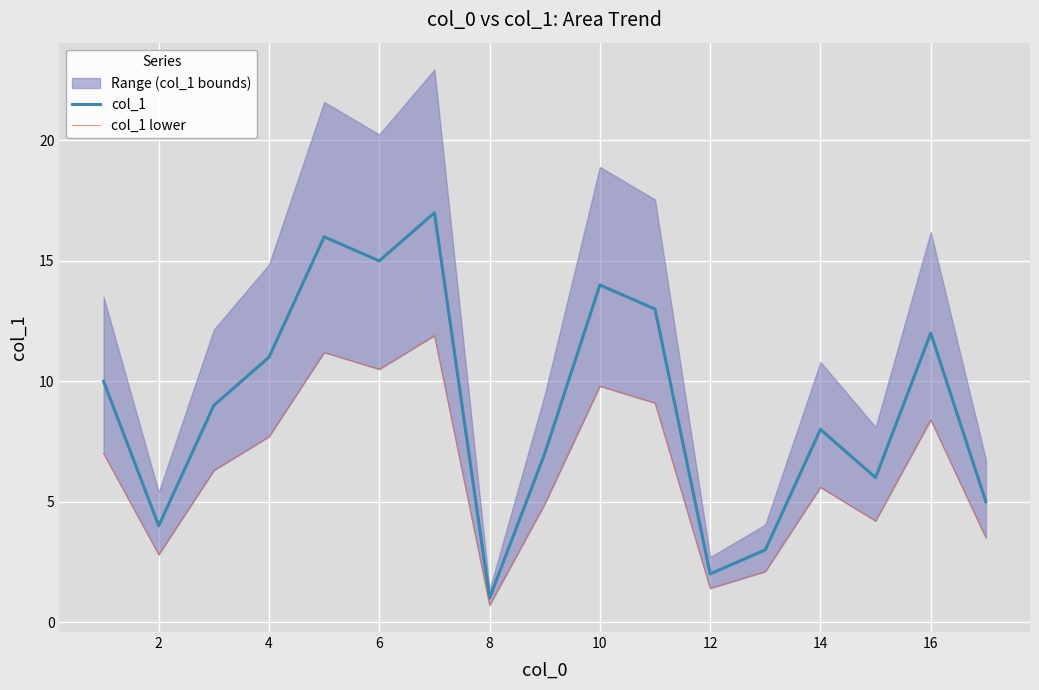

What is the sum of all col_1 lower values?

107.1